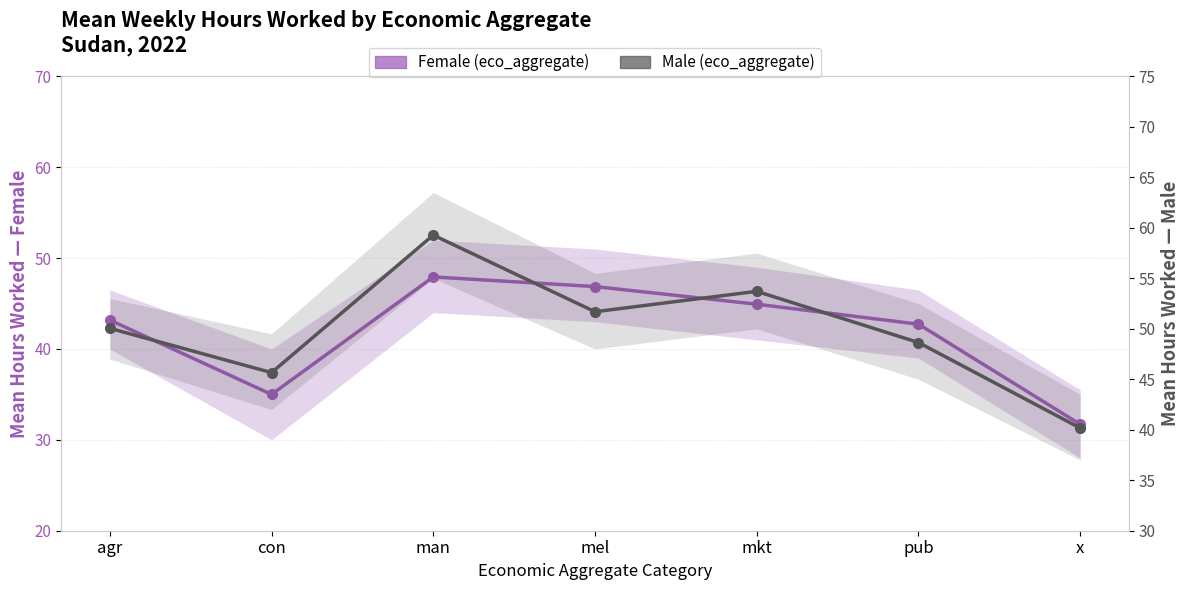

The Female (eco_aggregate) series shows 31.7 at x. True or false?

True